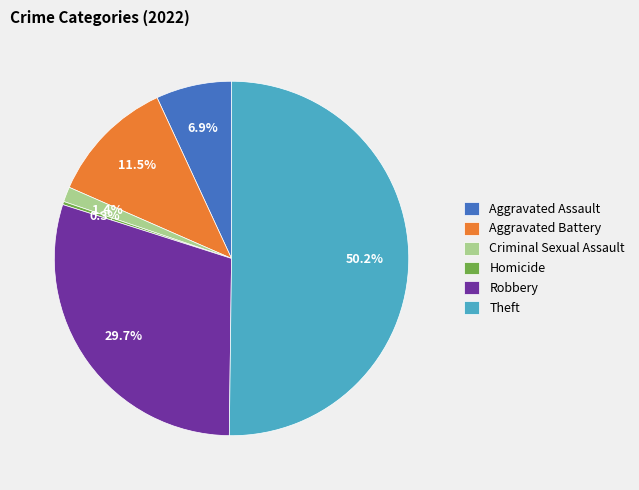

To the nearest percent, what percentage of the pie is Theft?

50%